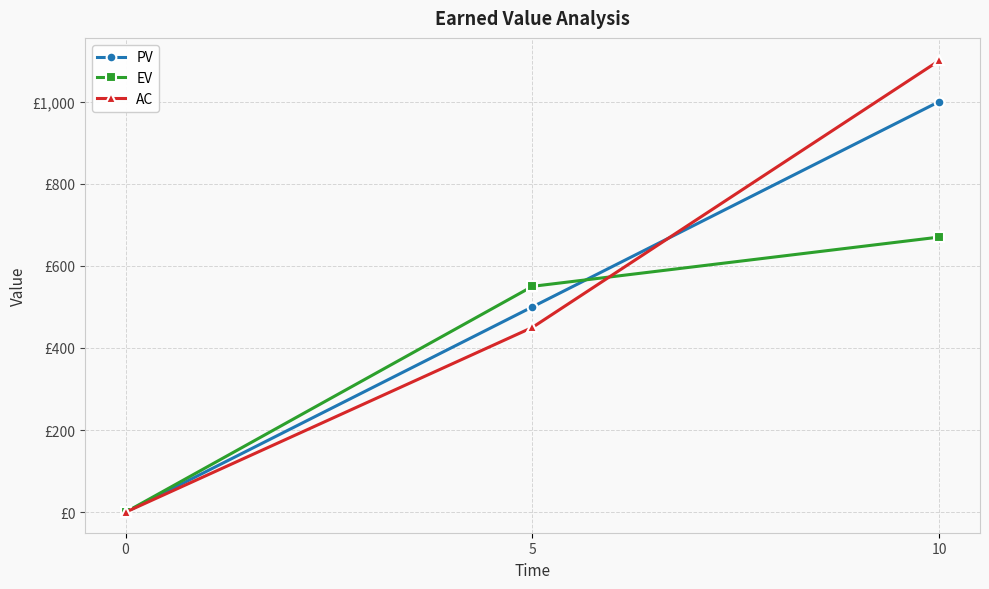

What are all the series names shown in the legend?

PV, EV, AC